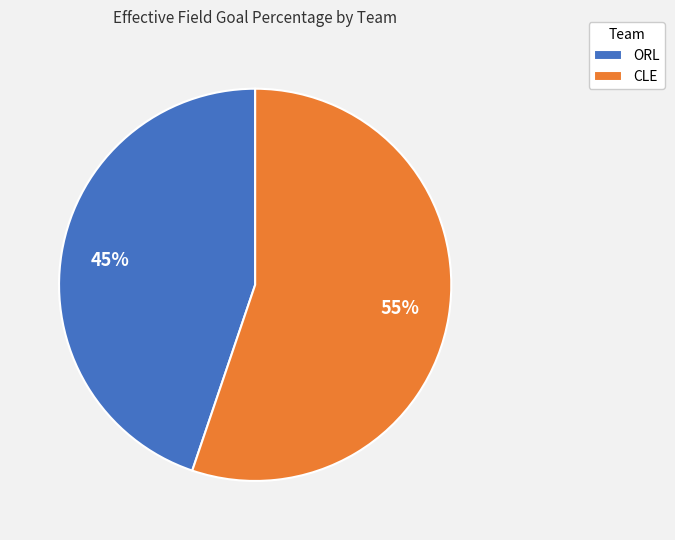

How many slices are in this pie chart?

2